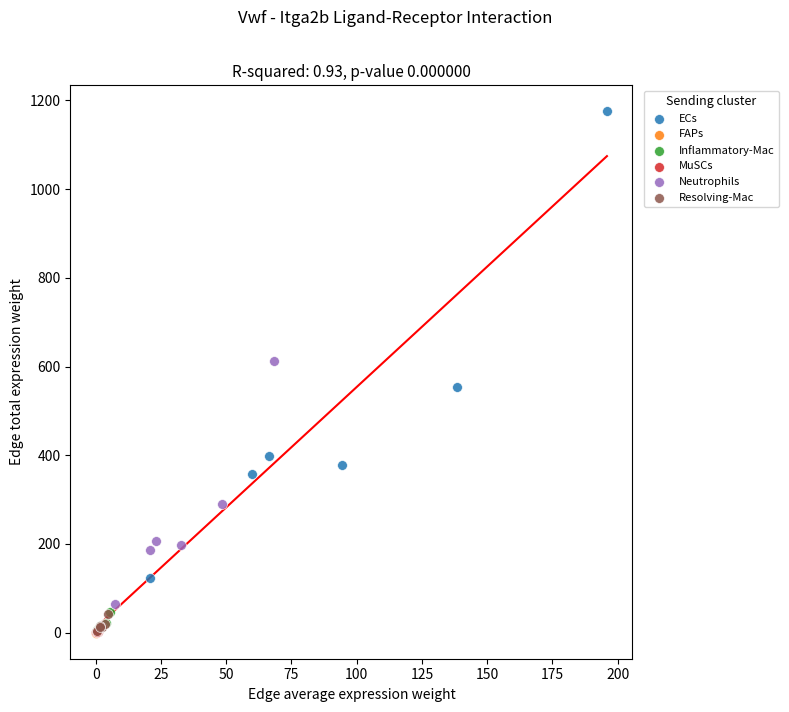

Which series contains the highest Y value?

ECs